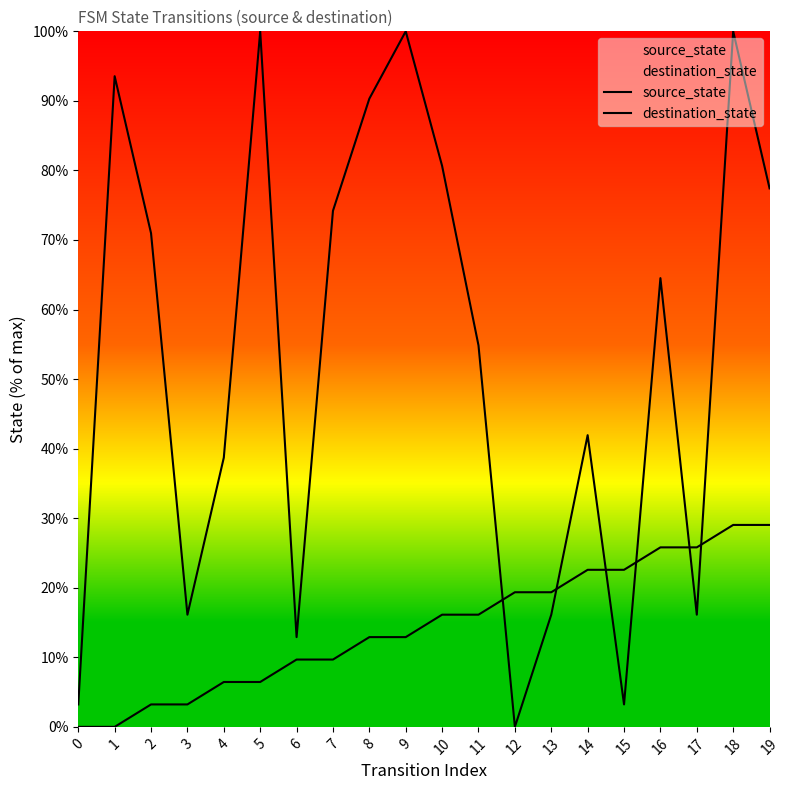

List the series in order of their overall mean, highest first.

destination_state, source_state